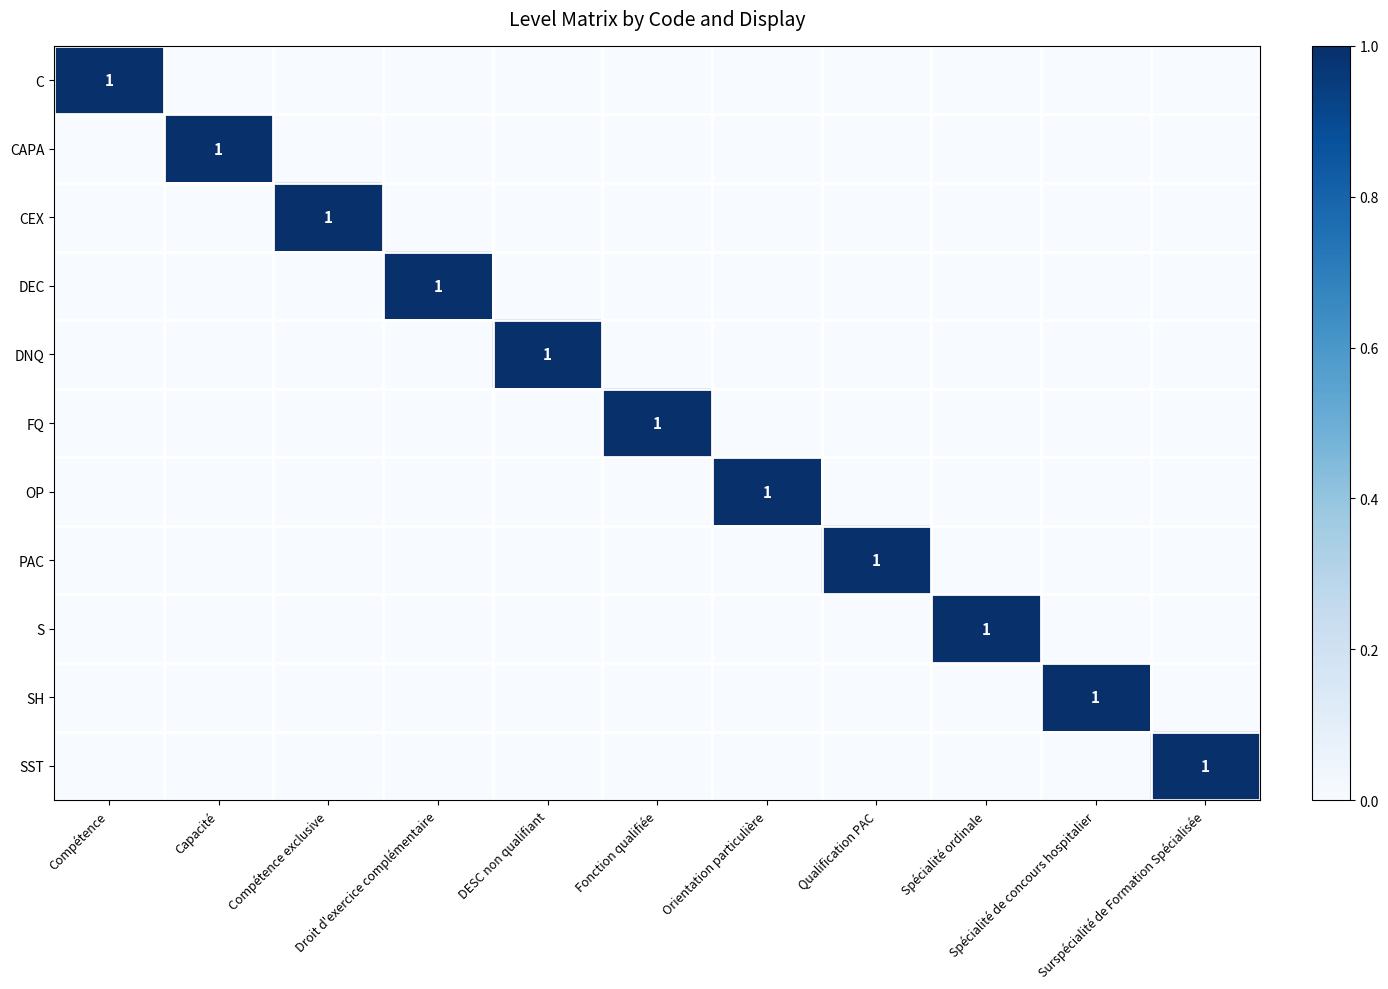

Between Capacité and Compétence, which is larger?

Compétence